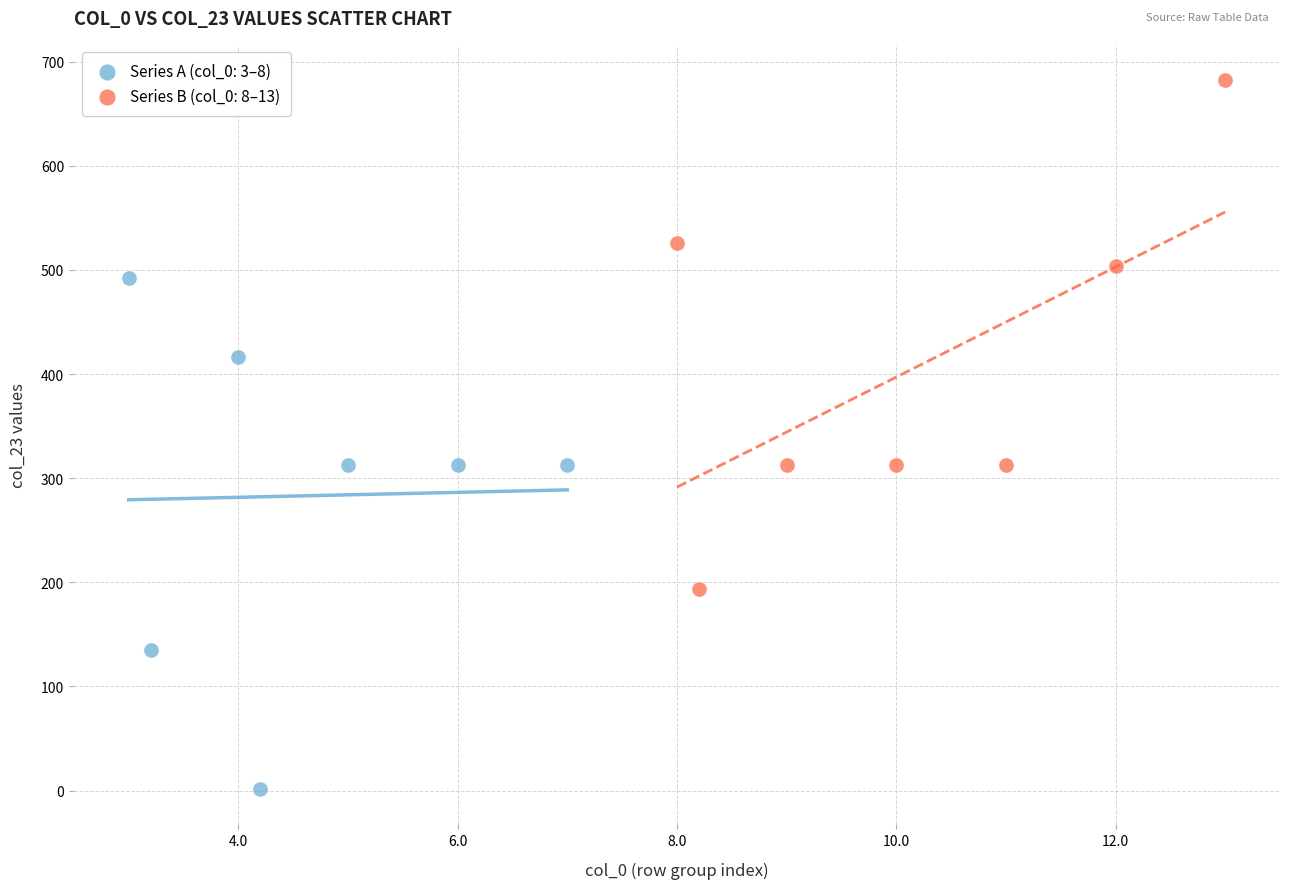

Which series contains the lowest Y value?

Series A (col_0: 3–8)